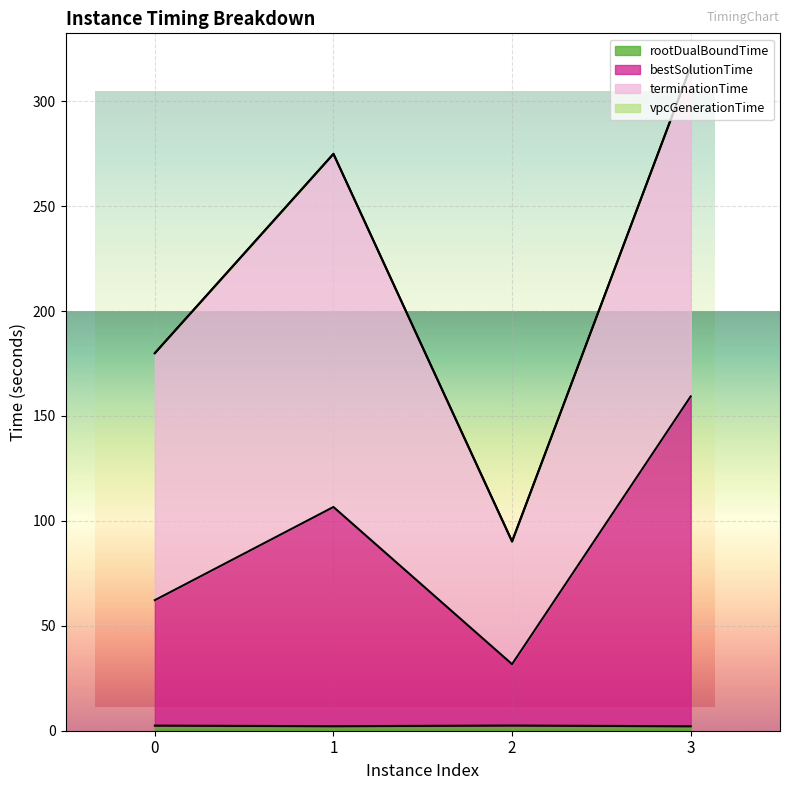

What is the lowest value of the bestSolutionTime series?

31.7